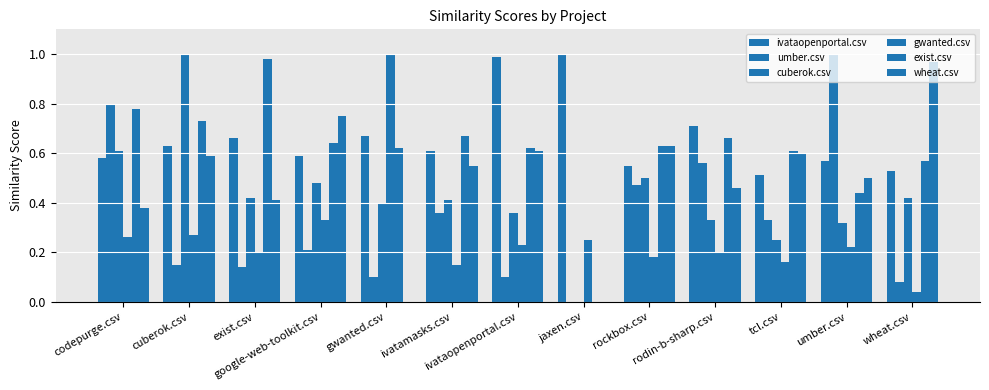

Does the chart contain stacked bars?

No